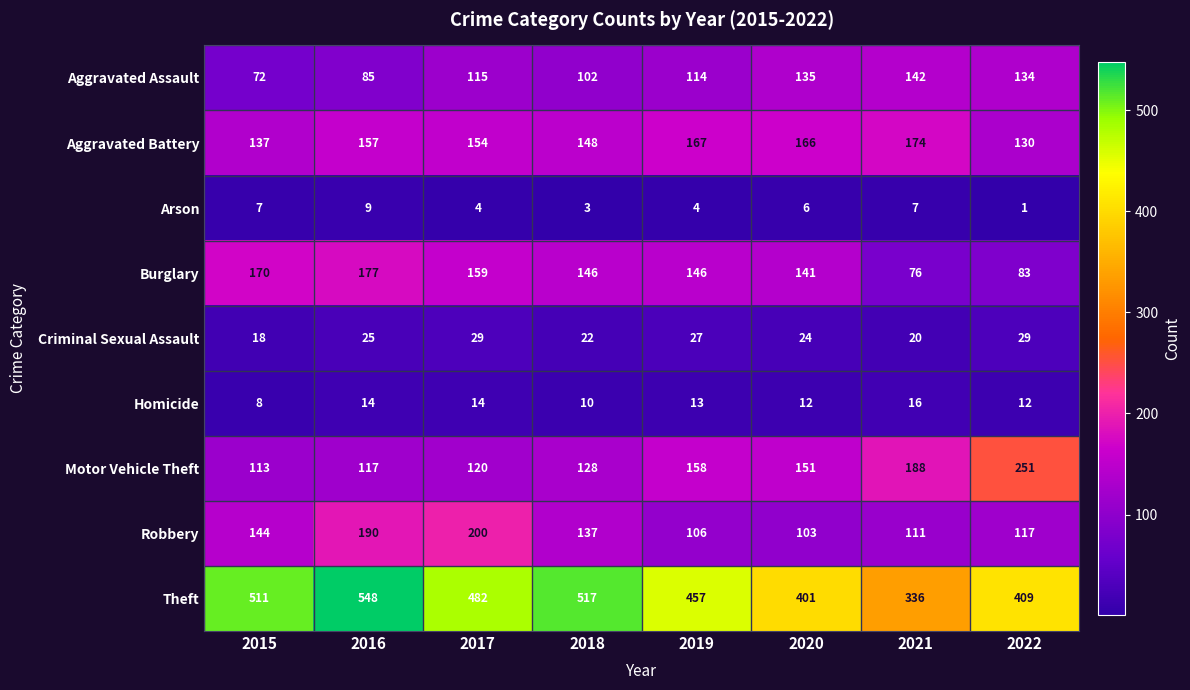

What is the difference between the Homicide values at 2017 and 2015?

6